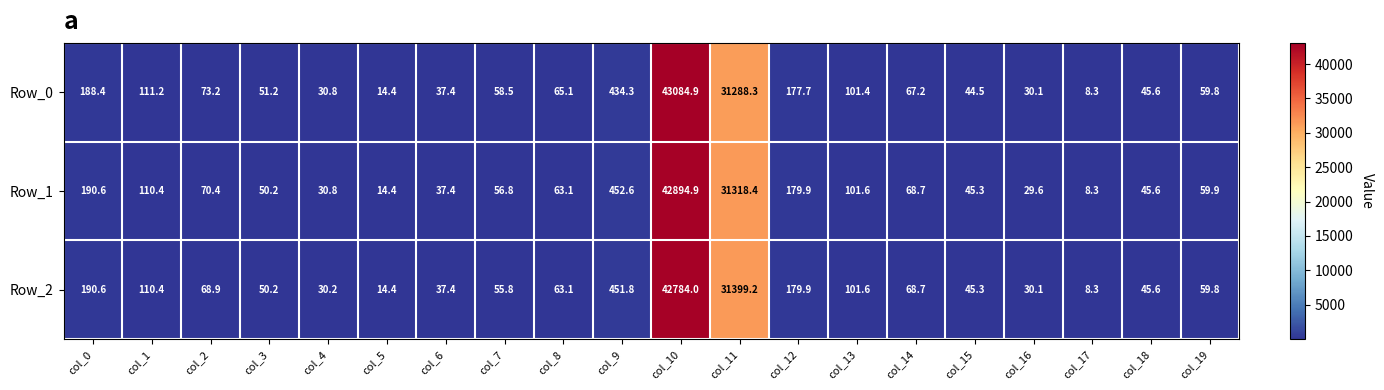

At which label does Row_1 reach its minimum?

col_17